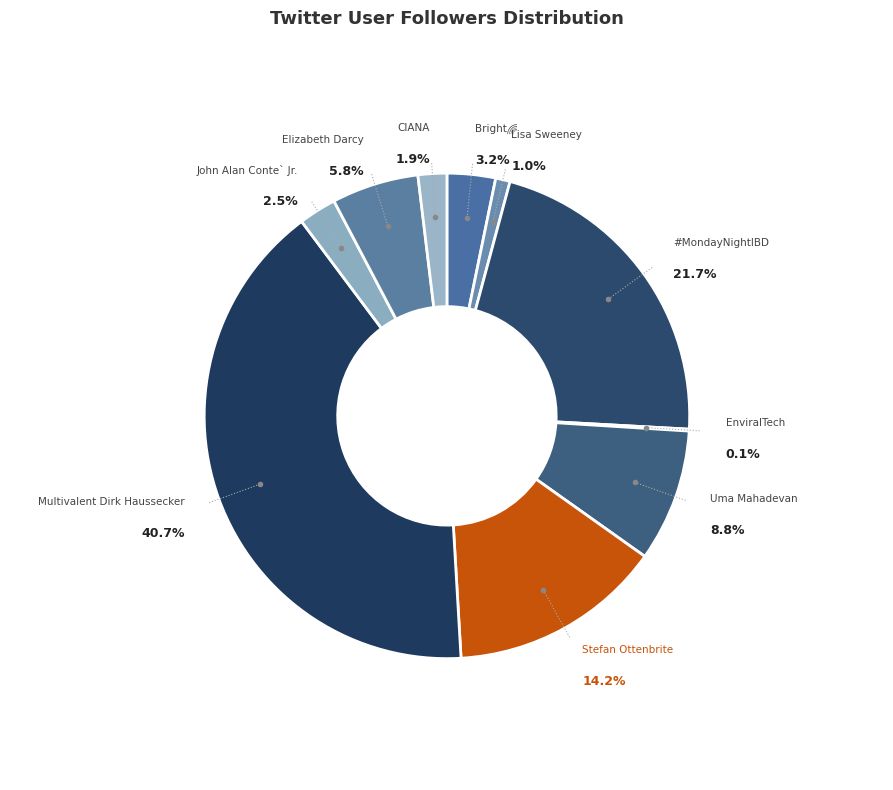

Does Uma Mahadevan account for over 50% of the chart?

No